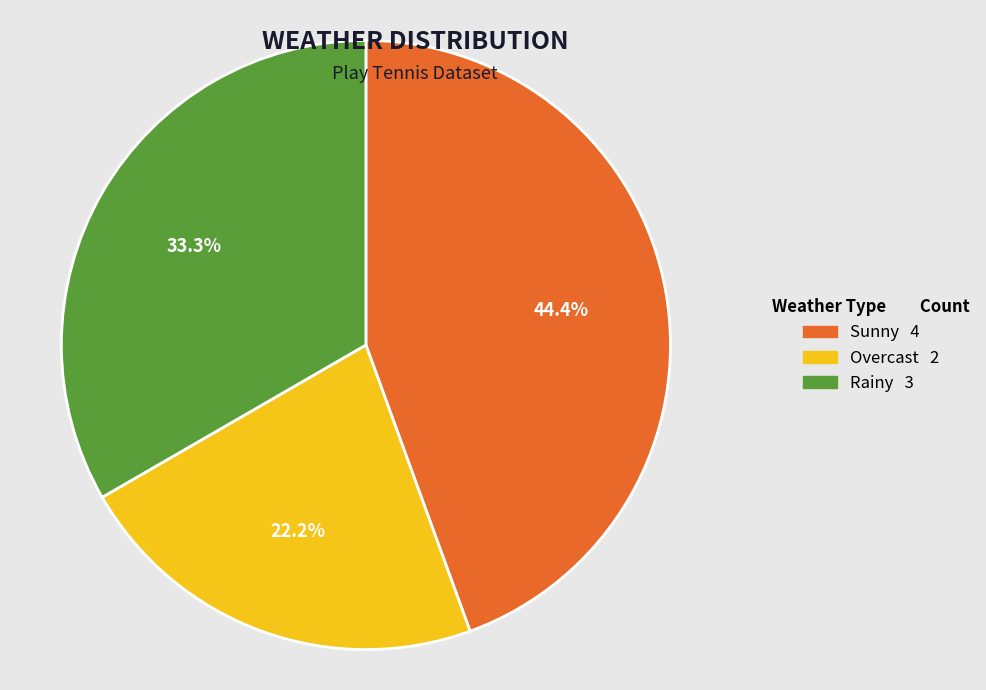

Does Sunny account for over 50% of the chart?

No